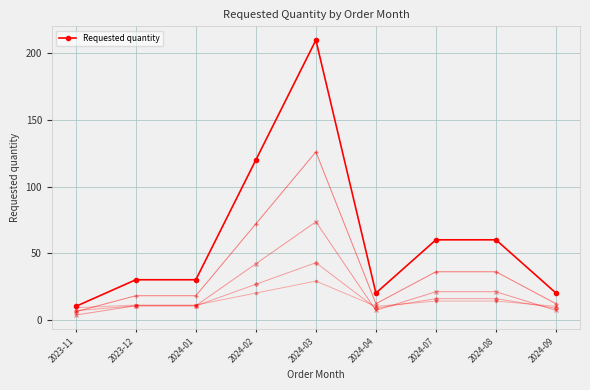

What is the ratio of the value at 2024-02 to the value at 2024-07?

2.0